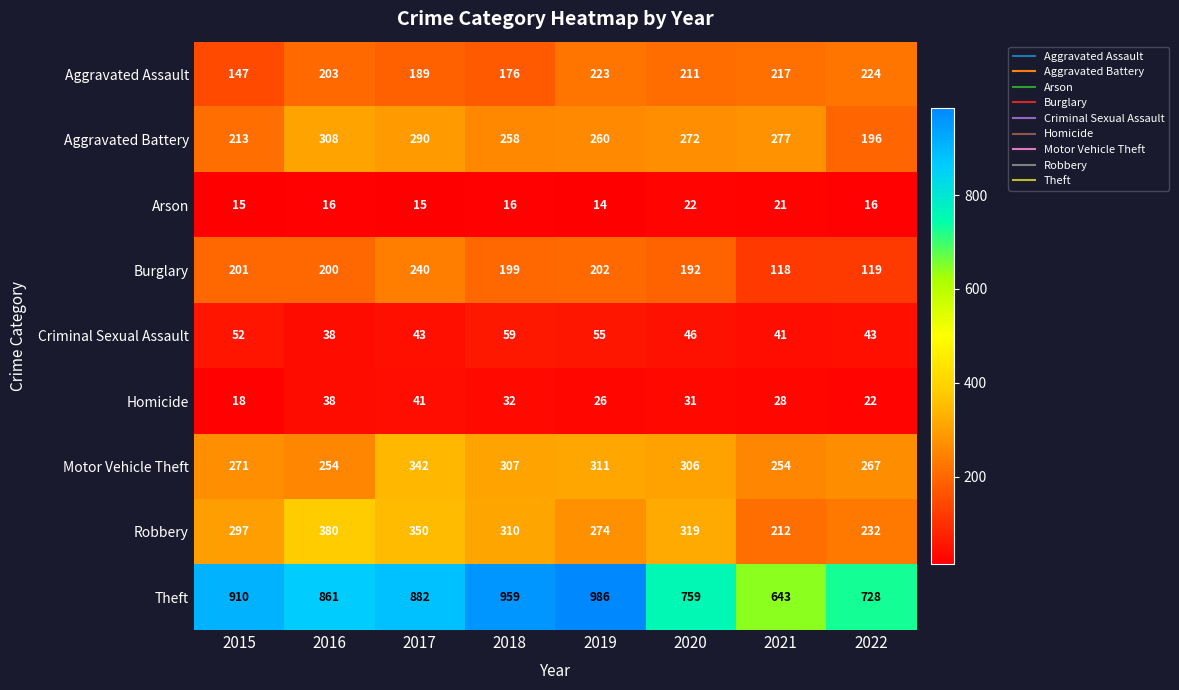

Which series has the largest range (max minus min)?

Theft